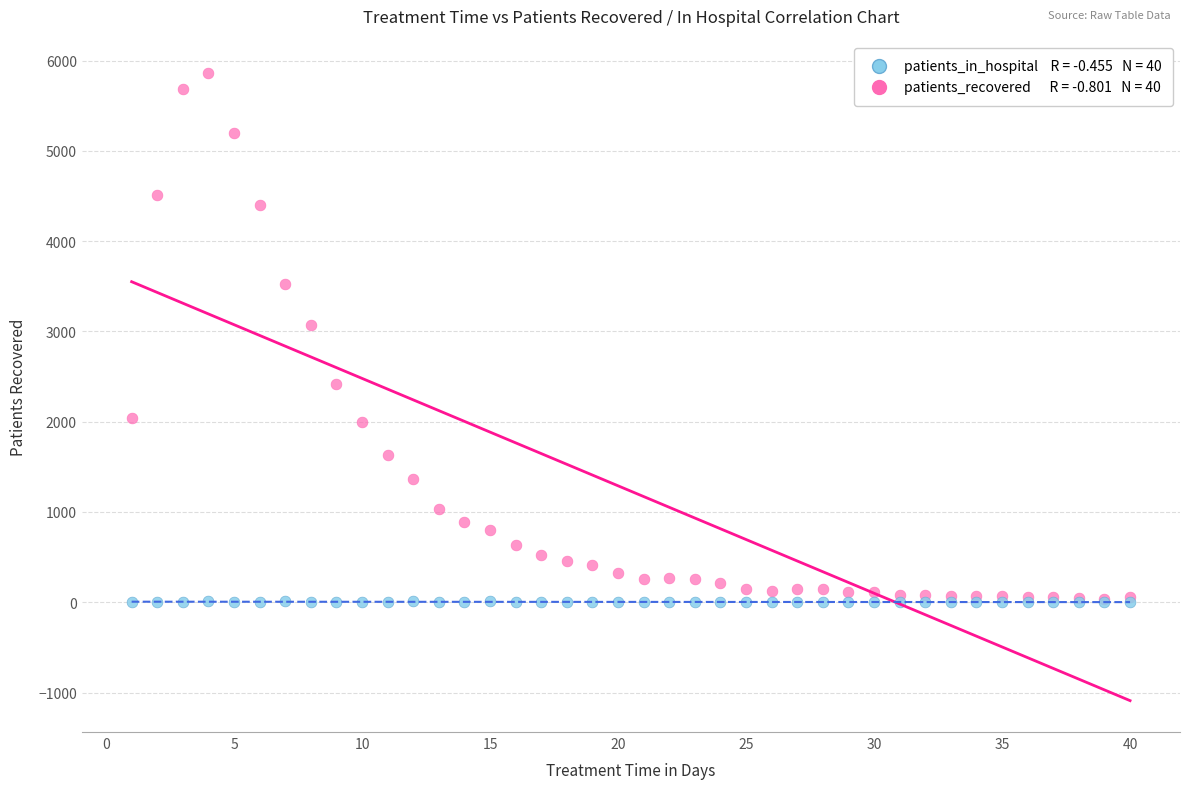

Across all series, what Y value is closest to 2932?

3075